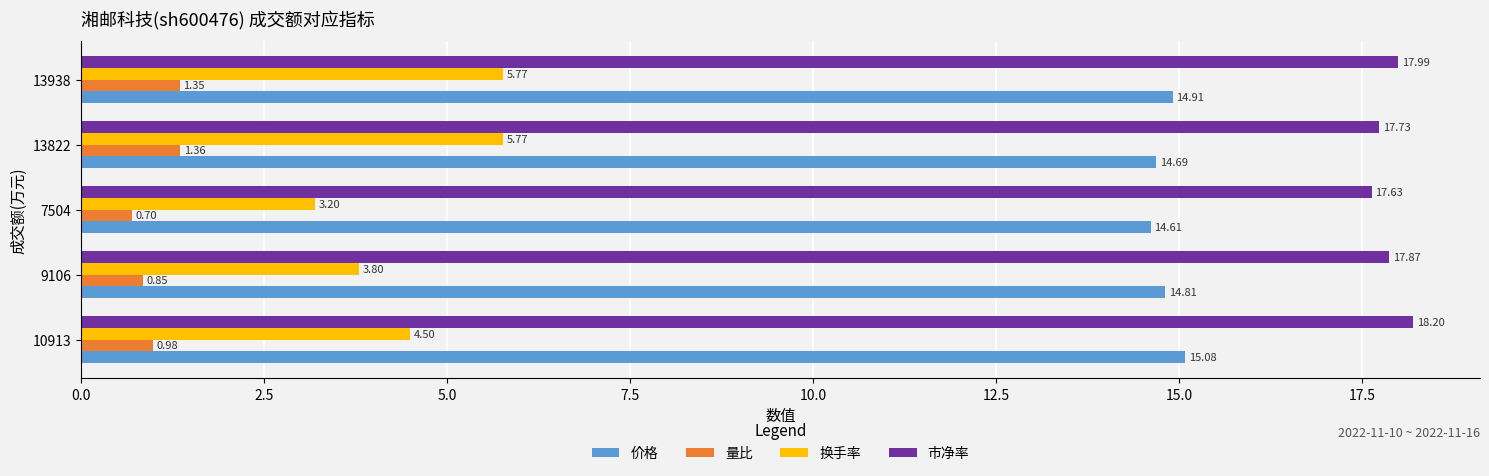

At which category is the sum across all series the highest?

13938